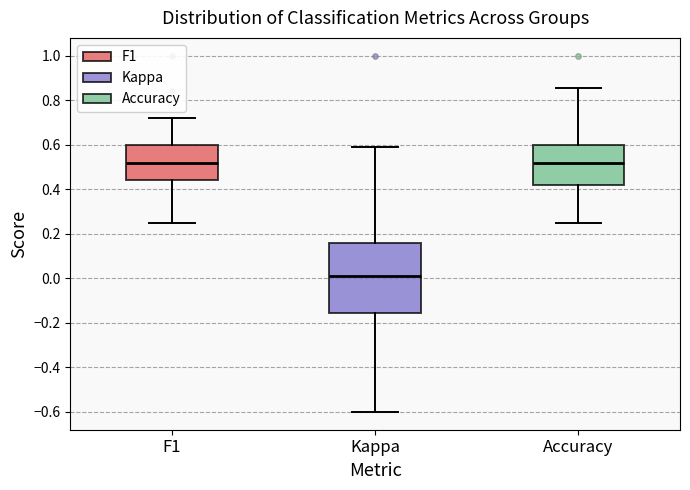

Reading left to right, read every box against the y-axis: the position of its median line, the range the box covers, and the ends of its whiskers. The values are not printed on the chart, so give them approximately, as read against the axis.

F1: median 0.52, box 0.44 to 0.60, whiskers 0.26 to 0.72
Kappa: median 0.02, box -0.16 to 0.16, whiskers -0.60 to 0.58
Accuracy: median 0.52, box 0.42 to 0.60, whiskers 0.26 to 0.86